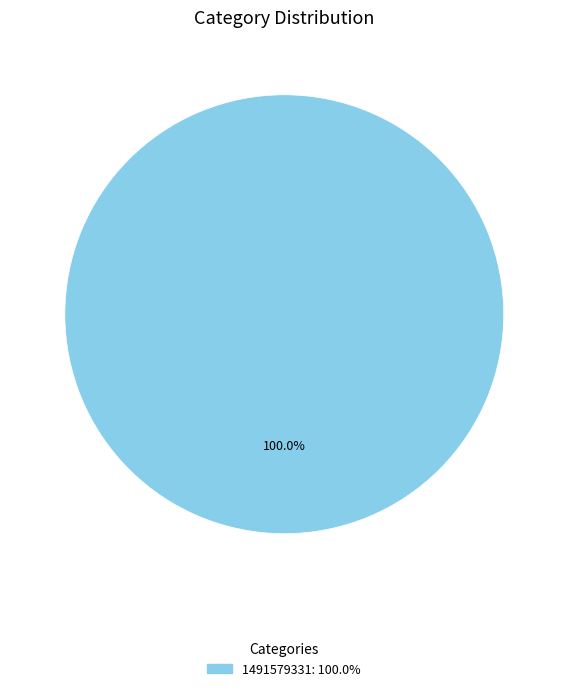

Does any single category account for the majority?

Yes